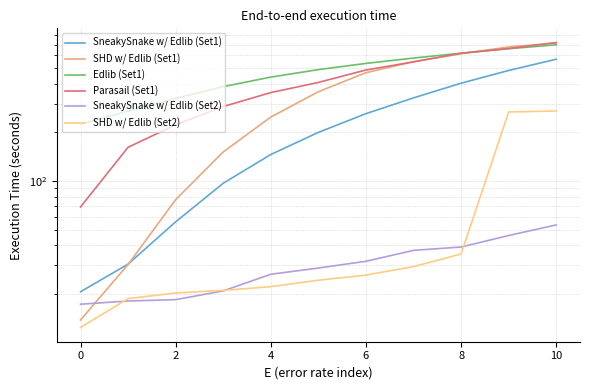

What is the average value of the SHD w/ Edlib (Set2) series?

68.1